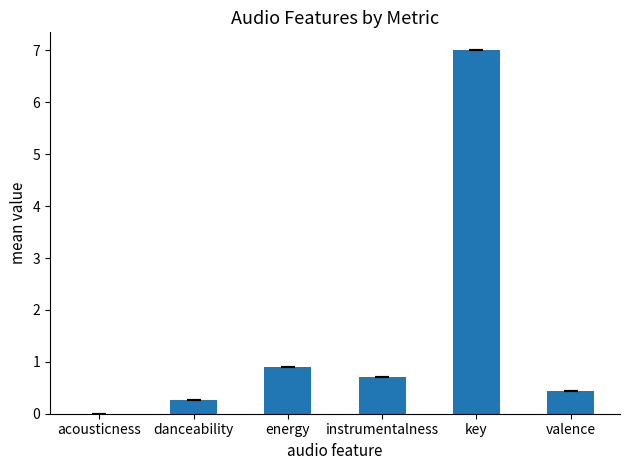

Read the value at valence.

0.4